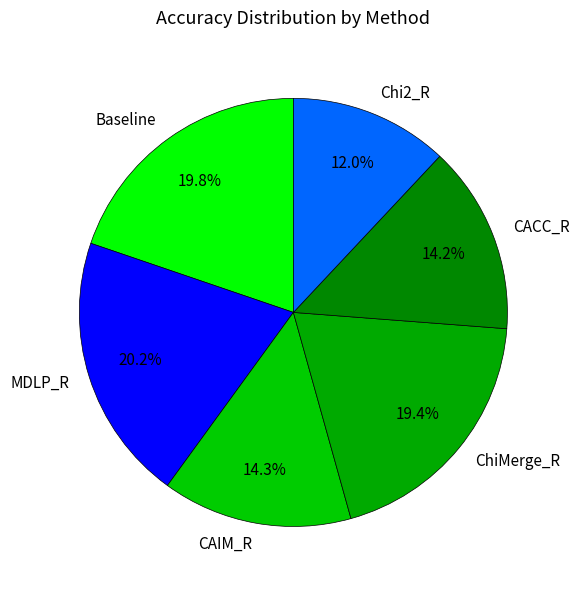

What percentage is the Chi2_R slice, to the nearest percent?

12%